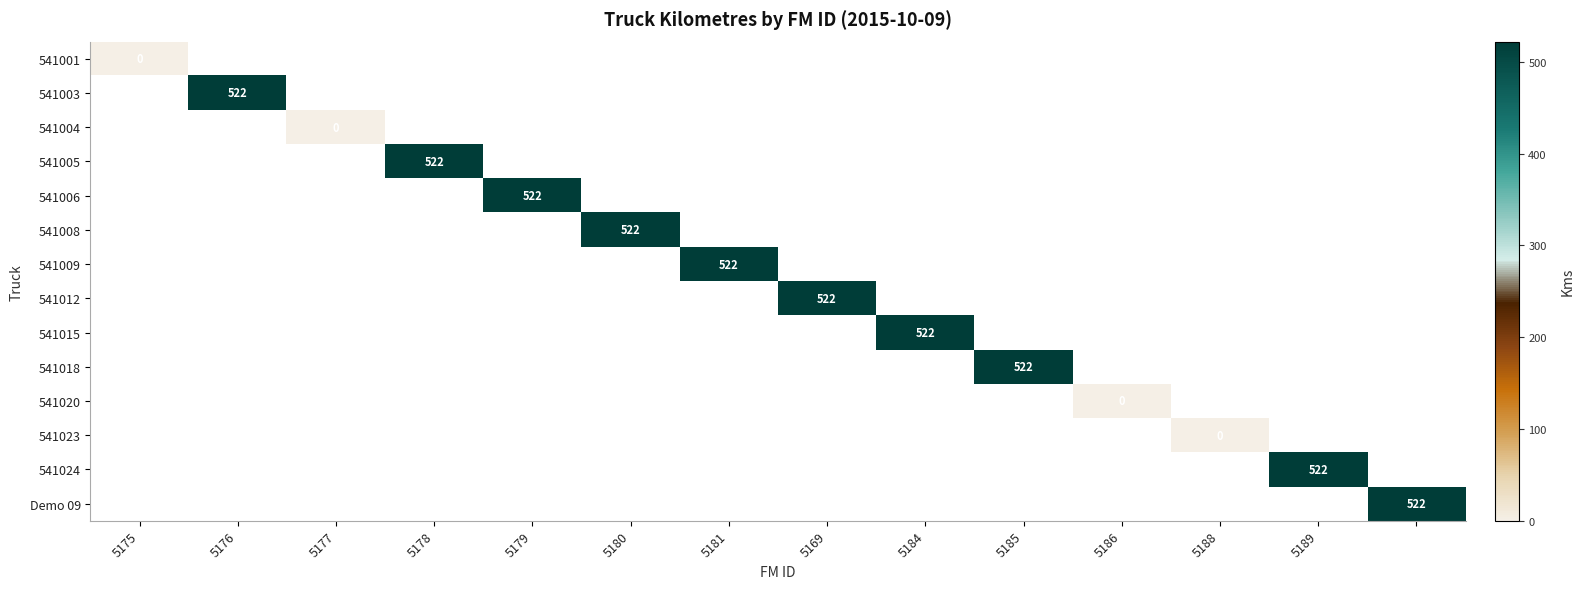

Is the value of 541015 at 5186 greater than the value of 541004 at 5181?

No